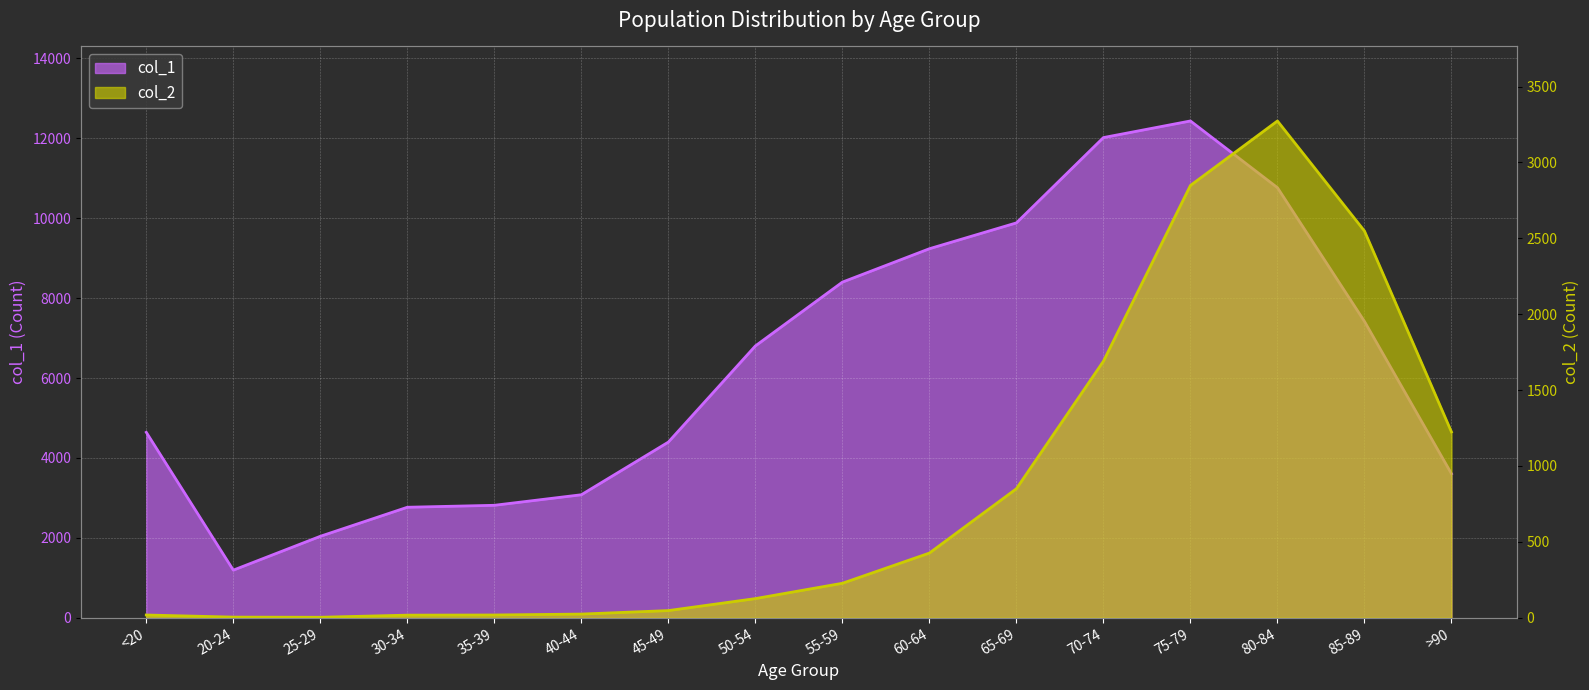

What value does the col_1 series have at 45-49?

4396